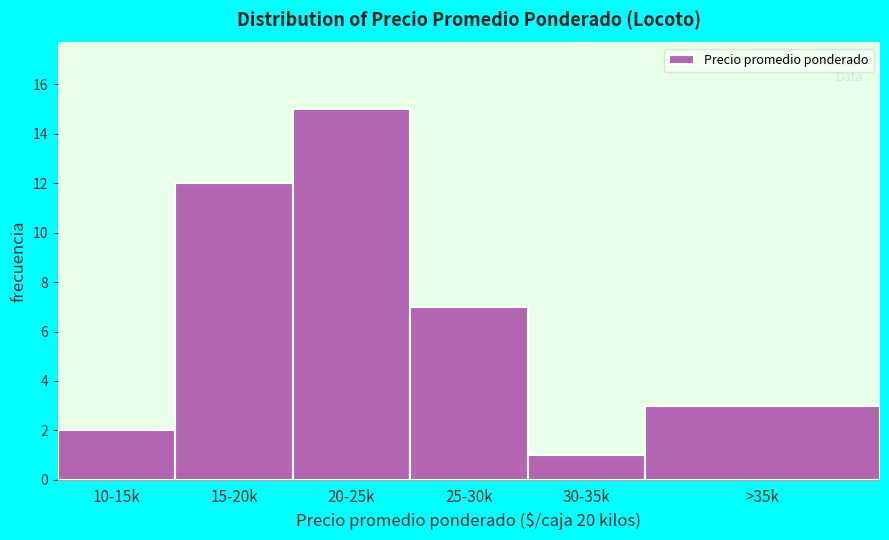

Reading left to right, what are all the values shown in this chart?

2	12	15	7	1	3